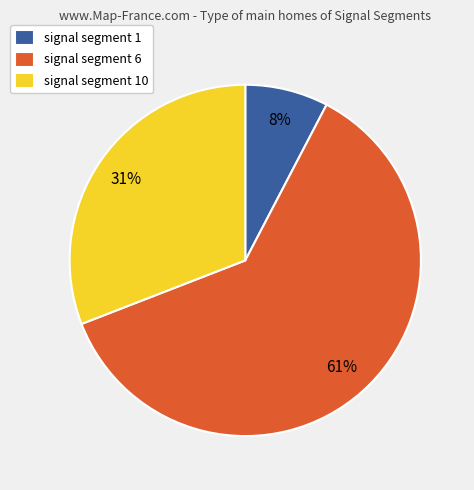

Is there a majority slice in this chart?

Yes